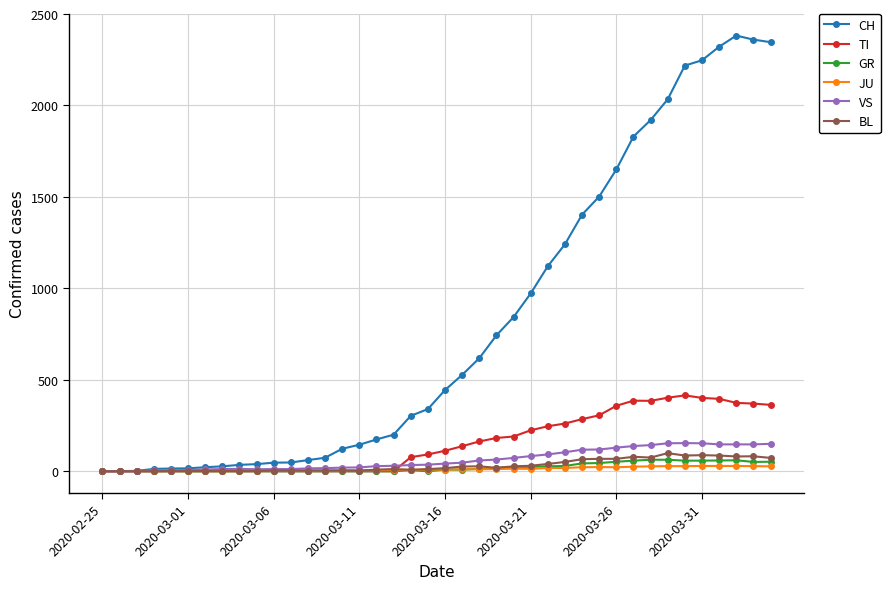

Does the chart have visible grid lines?

Yes